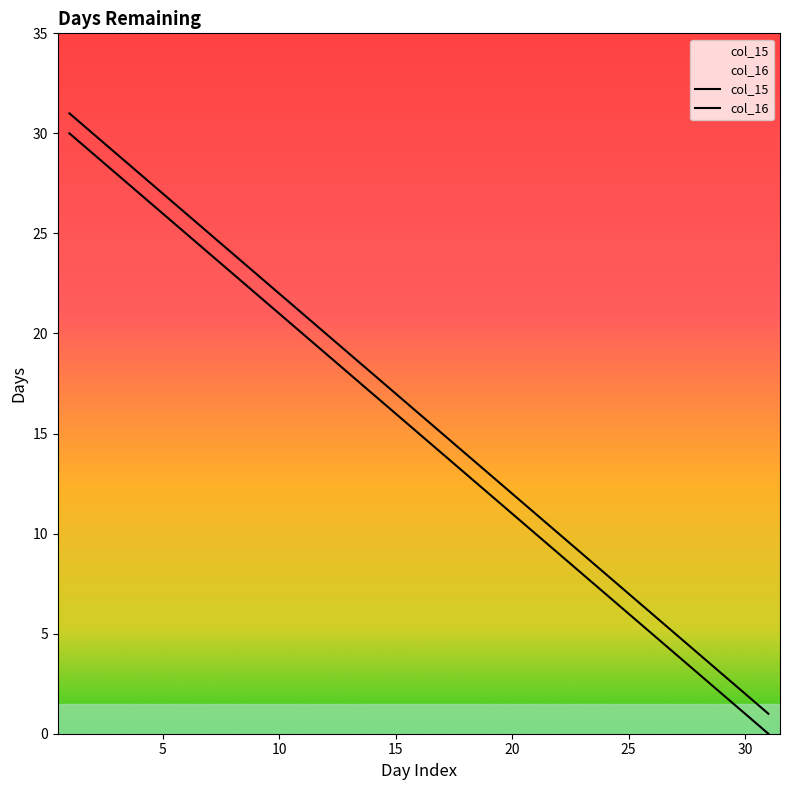

Between 16 and 12, which is larger?

12